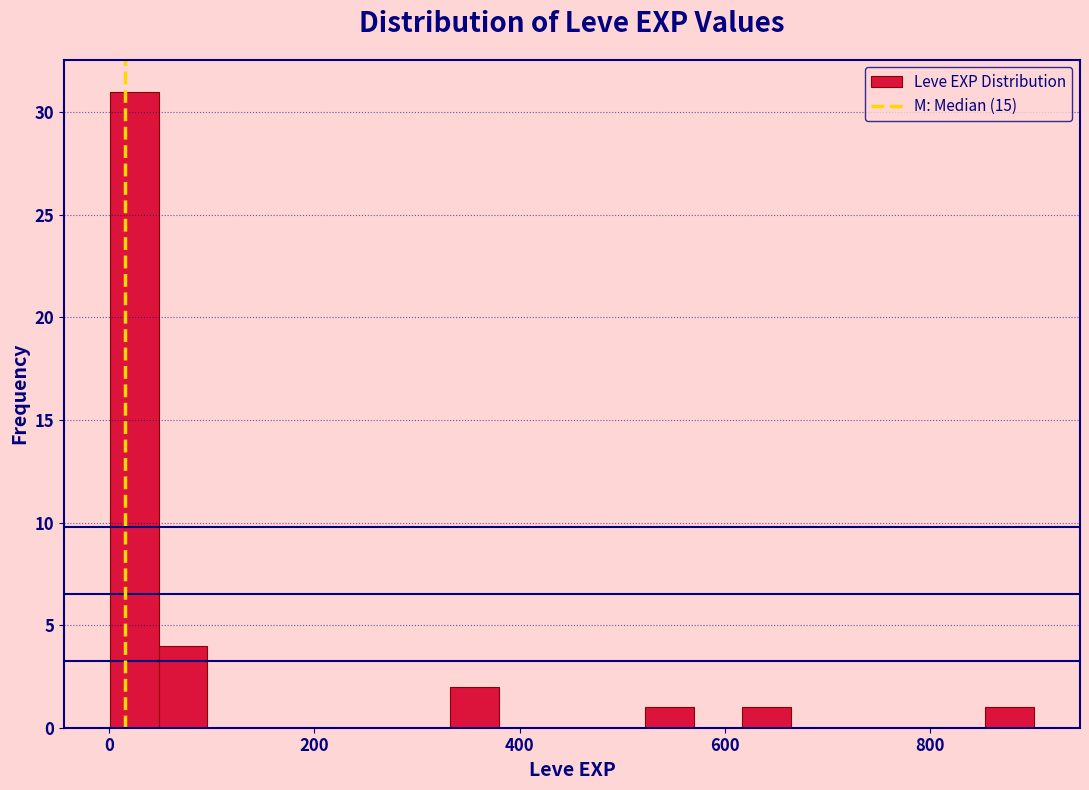

Around what value on the x-axis is the tallest bar? Give the approximate position of its centre, as read against the axis.

20